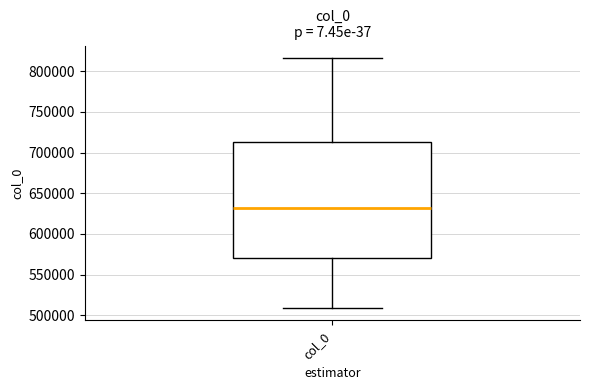

Where does the median line of the box for col_0 sit on the y-axis? The values are not printed on the chart, so give them approximately, as read against the axis.

630000